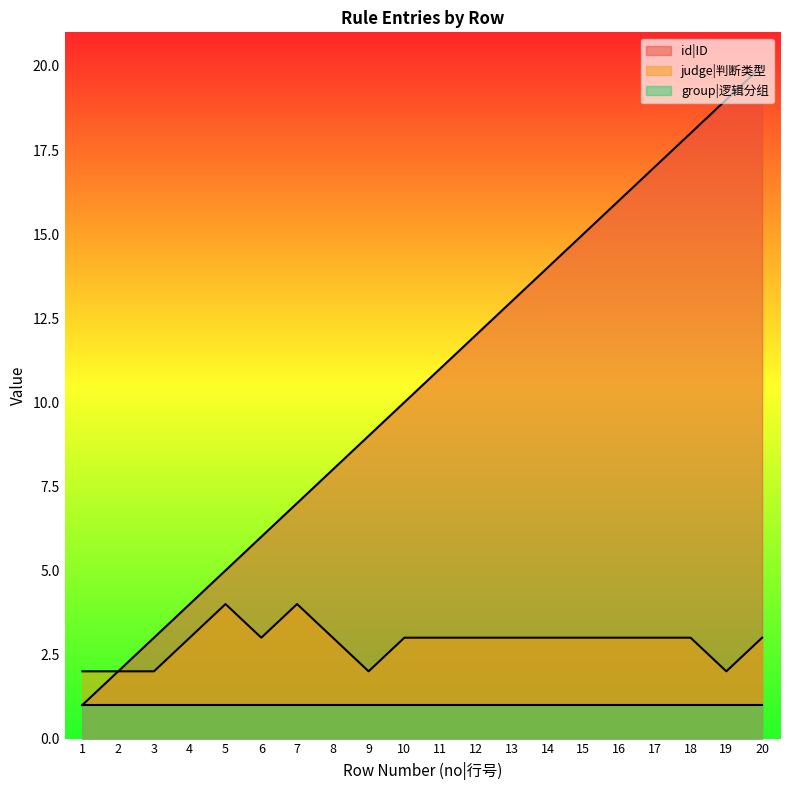

What is the greatest value displayed?

20